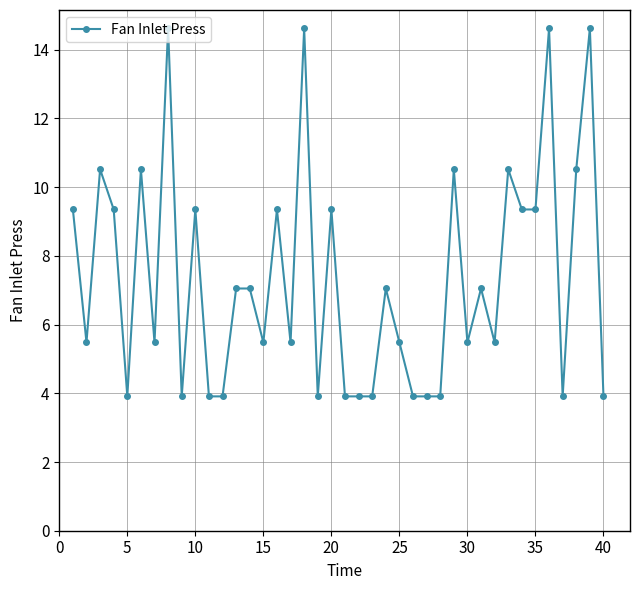

True or false: the data has more than 1 interior local peaks.

True